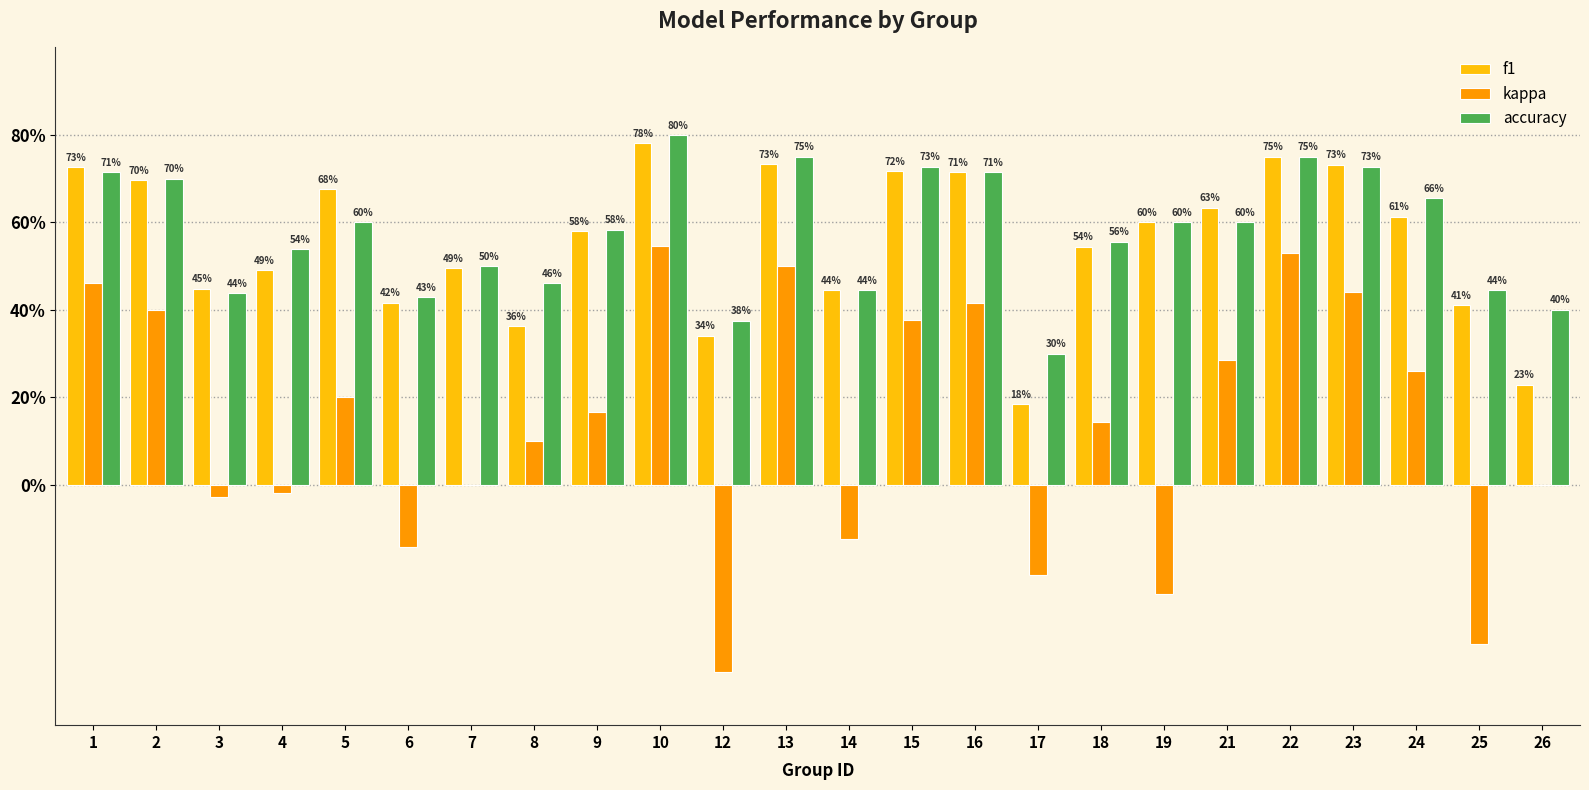

At which category is the sum across all series the highest?

10